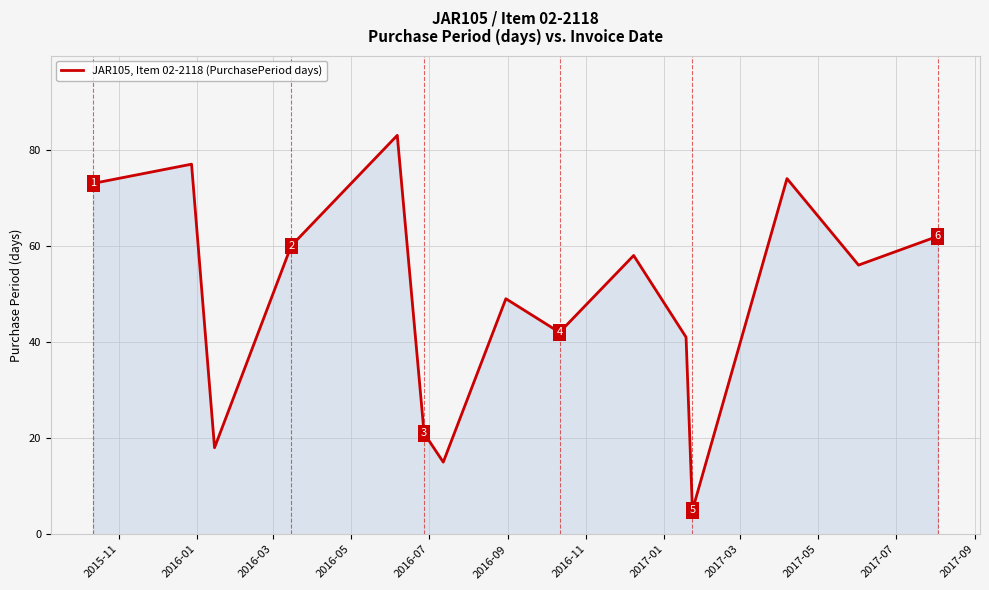

What is the smallest value displayed?

5